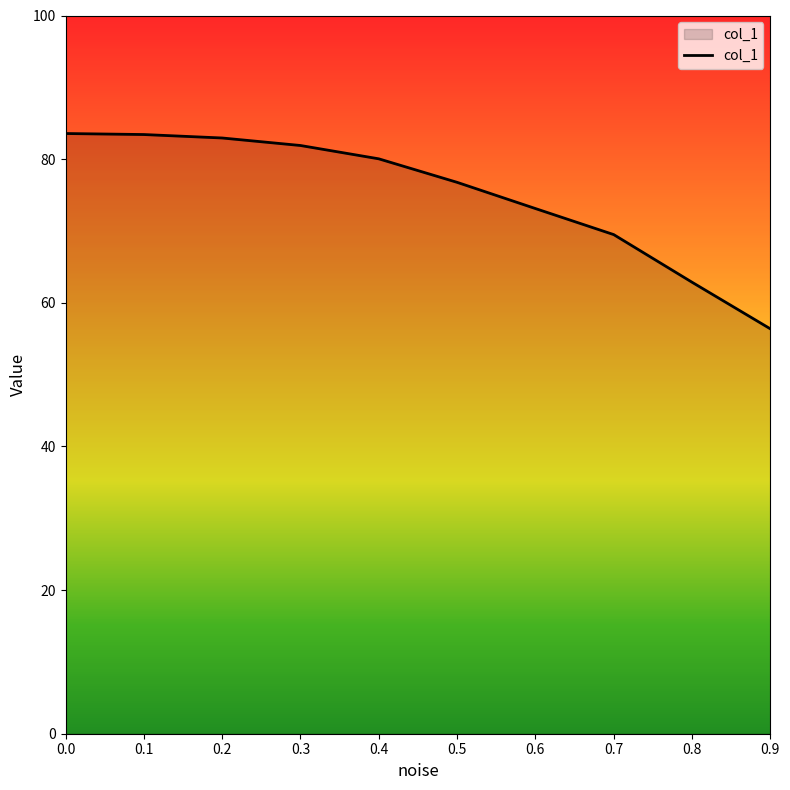

What is the difference between the maximum and minimum values?

27.2